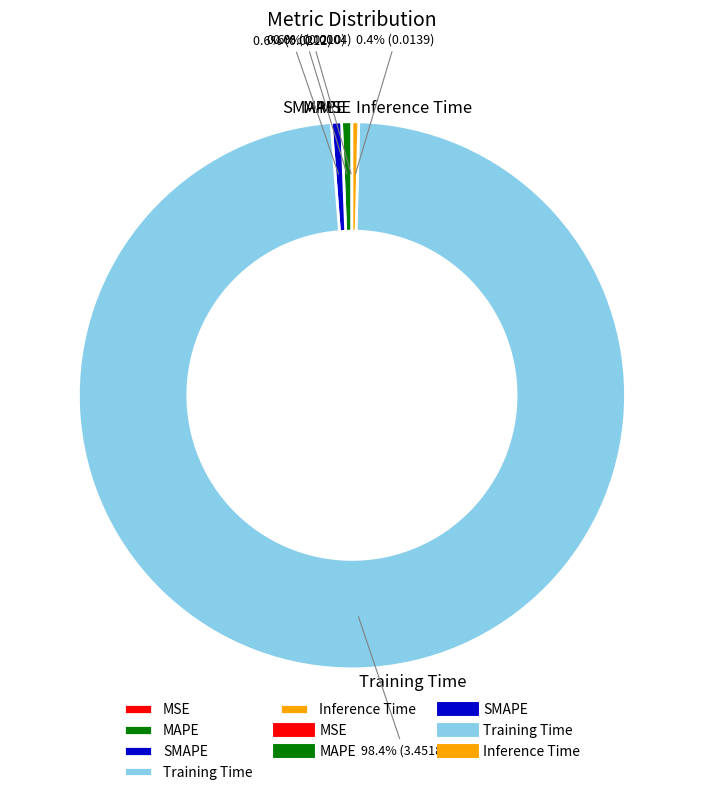

Does SMAPE account for over 50% of the chart?

No